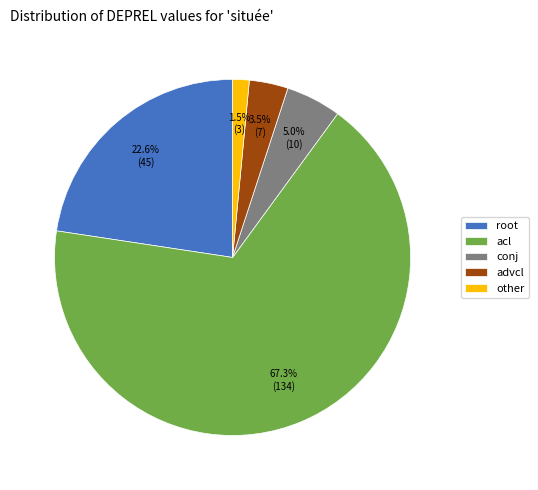

How many slices are in this pie chart?

5